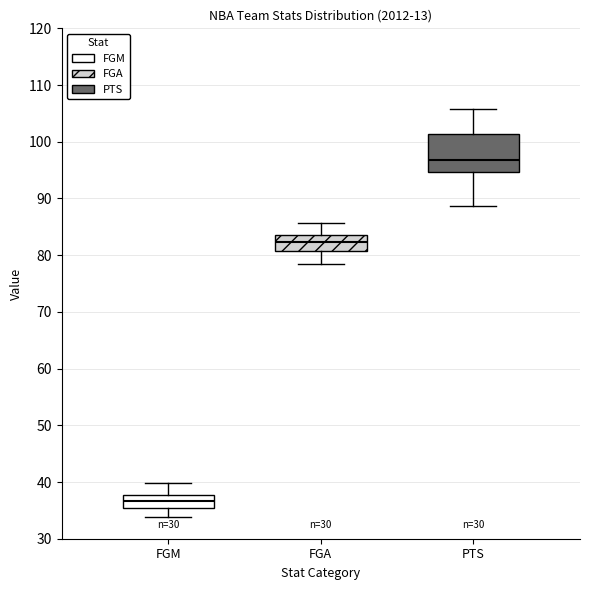

Reading left to right, transcribe this box plot: for each box, give where its median line is, the range the box spans, and where its two whiskers end, as read against the y-axis. The values are not printed on the chart, so give them approximately, as read against the axis.

FGM: median 37, box 36 to 38, whiskers 34 to 40
FGA: median 82, box 81 to 84, whiskers 78 to 86
PTS: median 97, box 95 to 101, whiskers 89 to 106